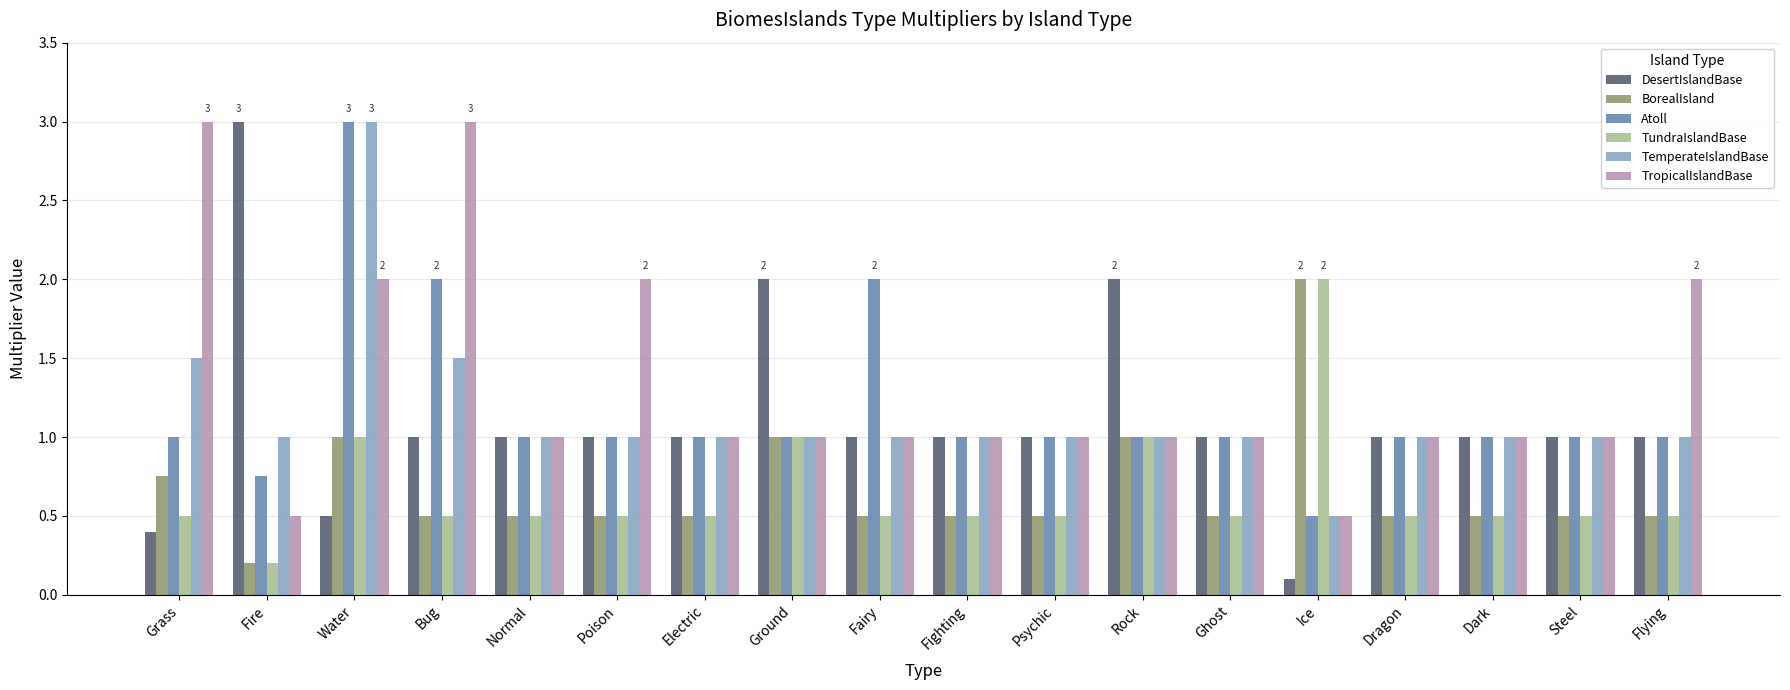

The value of TundraIslandBase at Normal is 0.9. True or false?

False